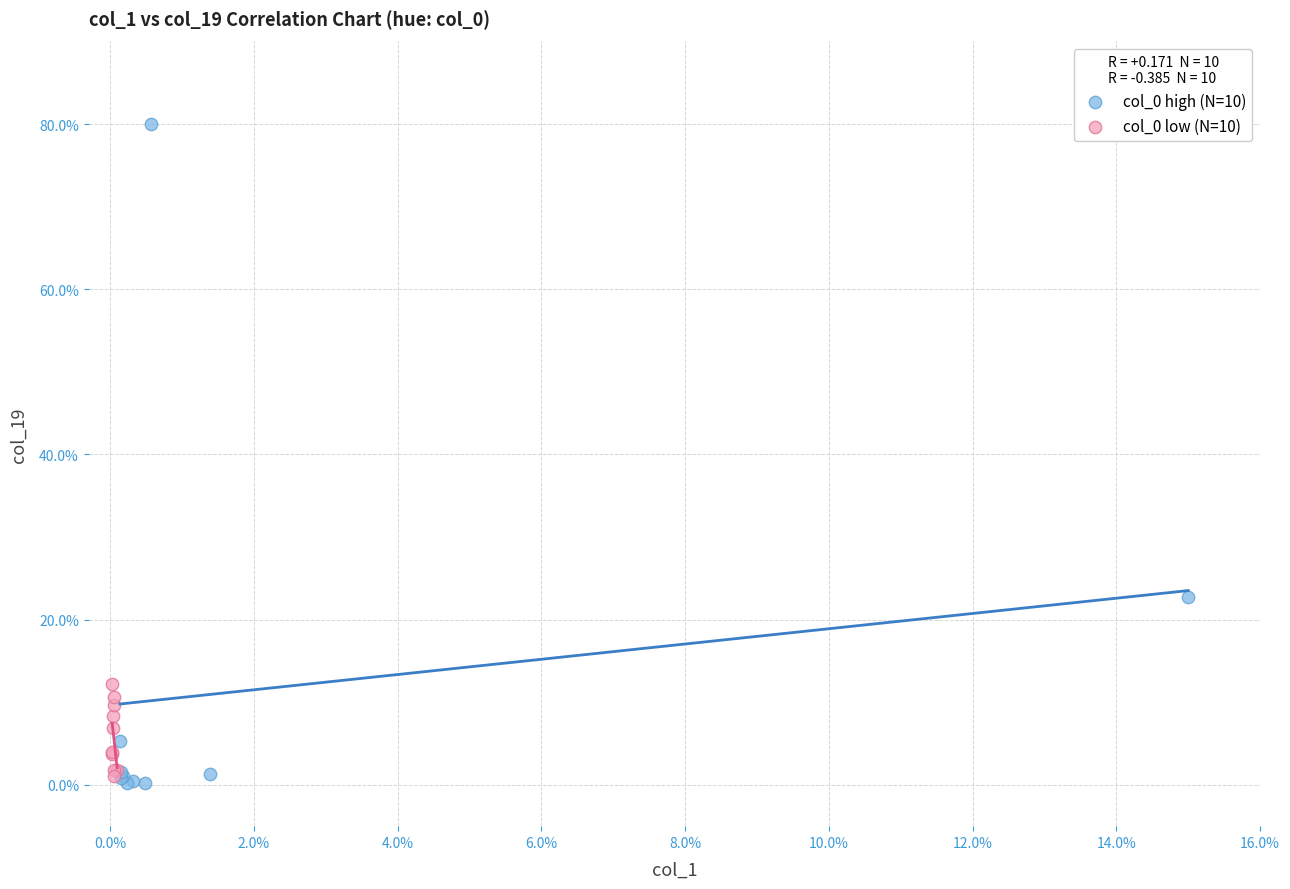

Which series contains the highest Y value?

col_0 high (N=10)